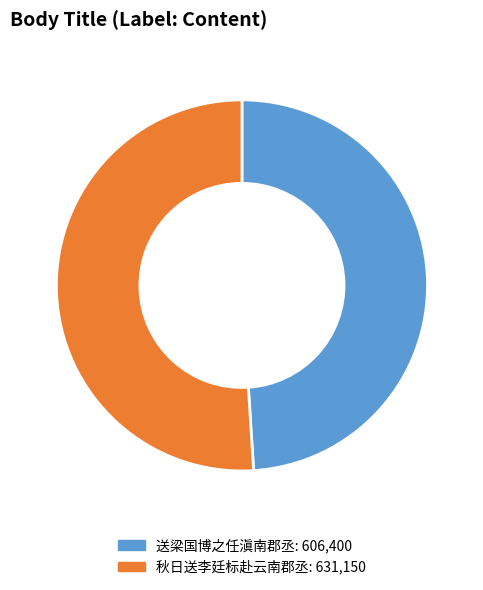

Which slice is the smallest?

送梁国博之任滇南郡丞